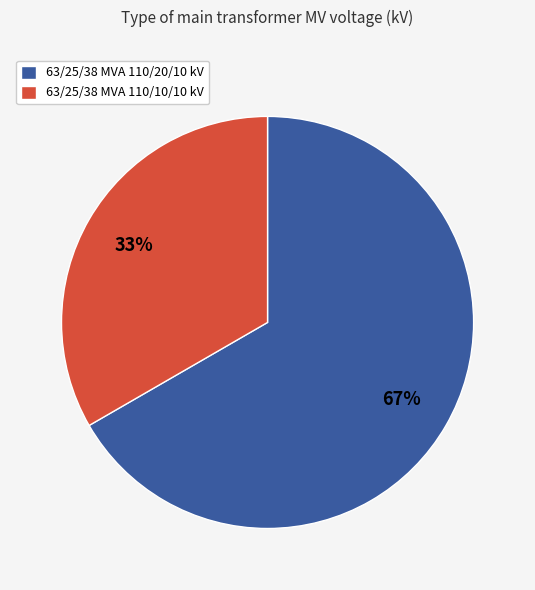

What percentage is the 63/25/38 MVA 110/10/10 kV slice, to the nearest percent?

33%